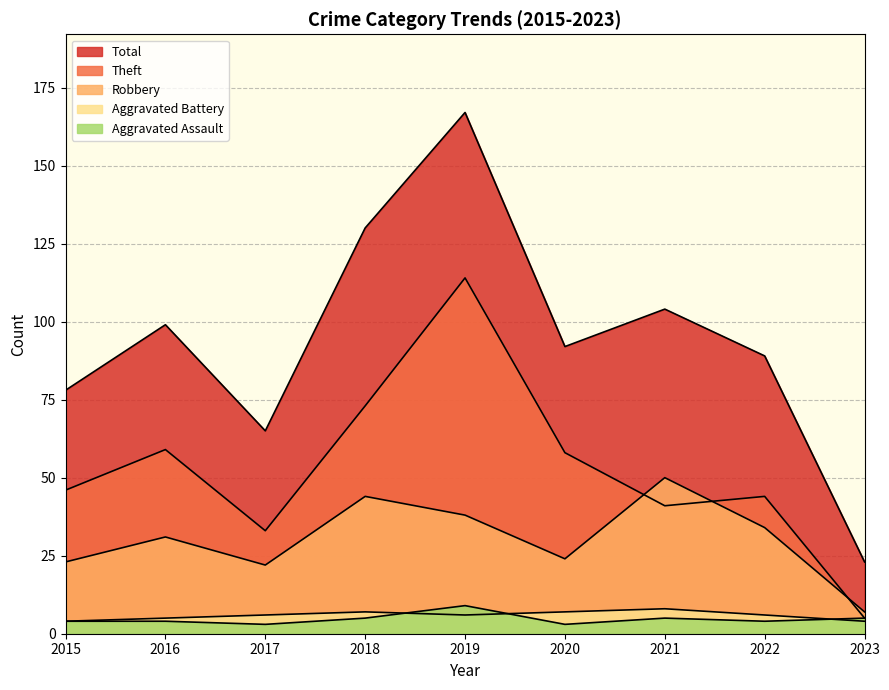

Which has a higher value, 2022 or 2017?

2022